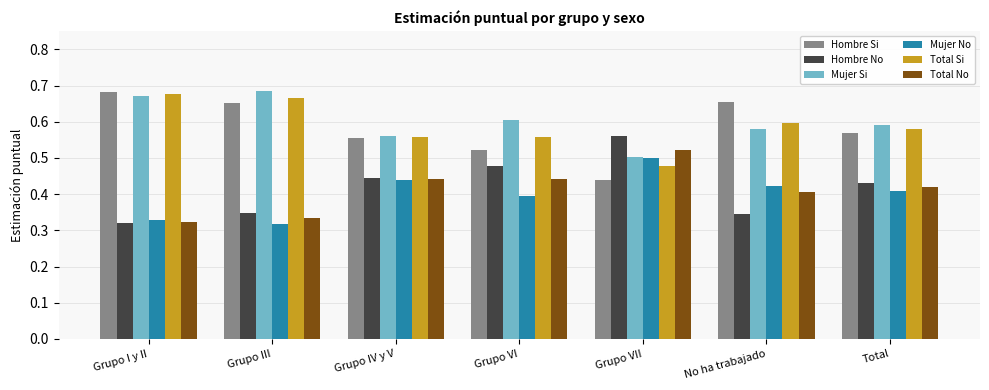

The value of Total No at Grupo VI is 0.7. True or false?

False